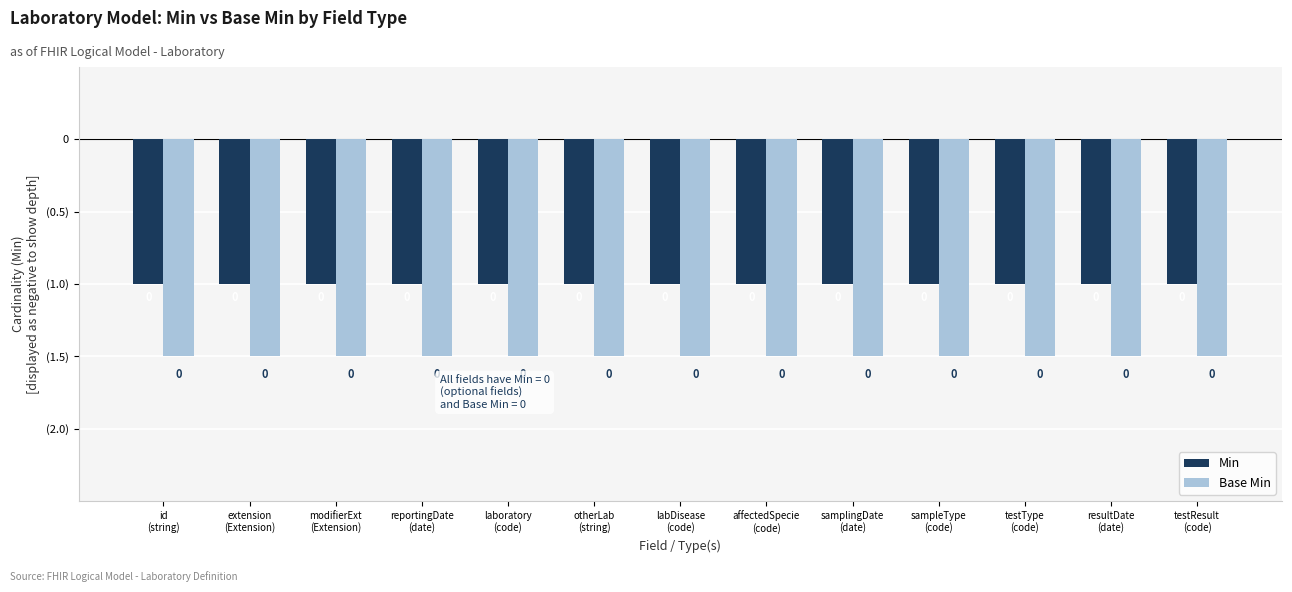

Are the bars grouped side by side (vs. stacked)?

Yes